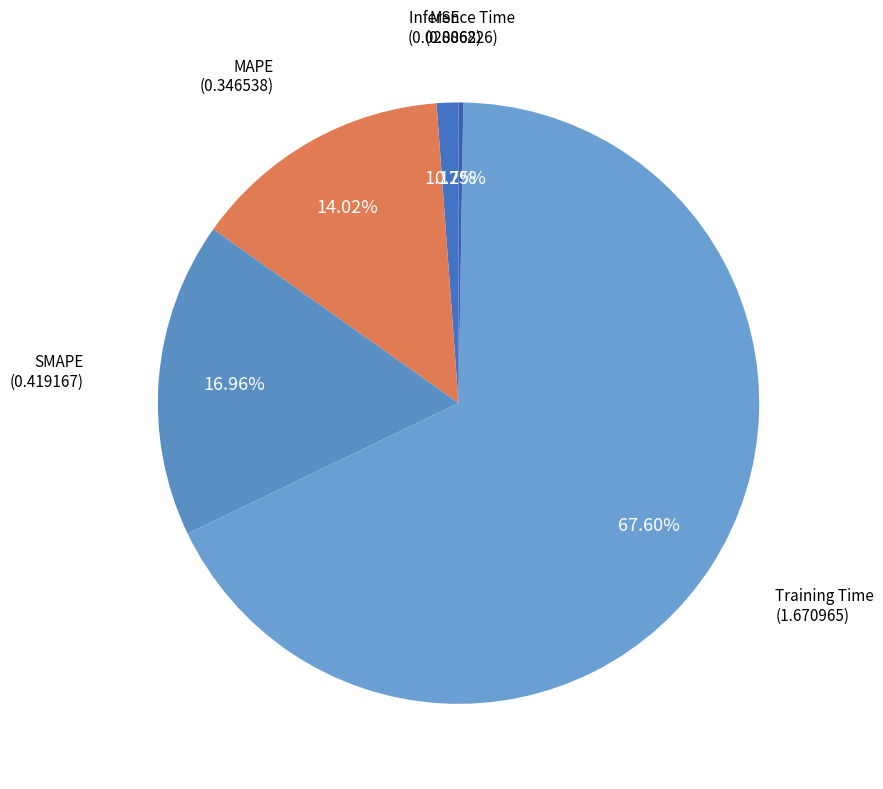

Which has a higher value, MSE or MAPE?

MAPE